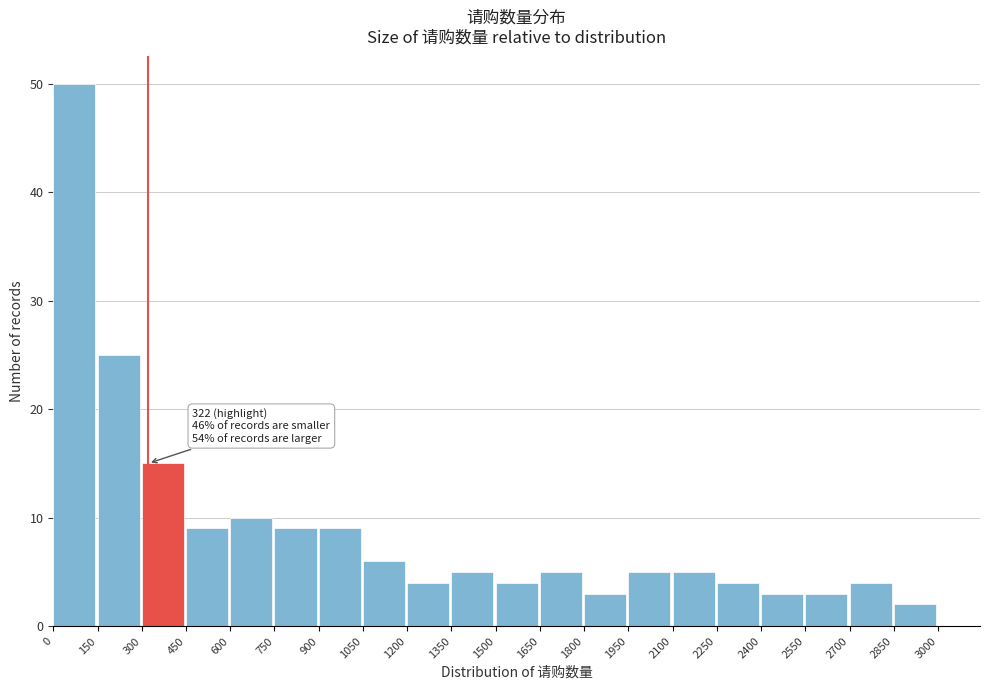

Which range on the x-axis has the tallest bar?

0 to 150